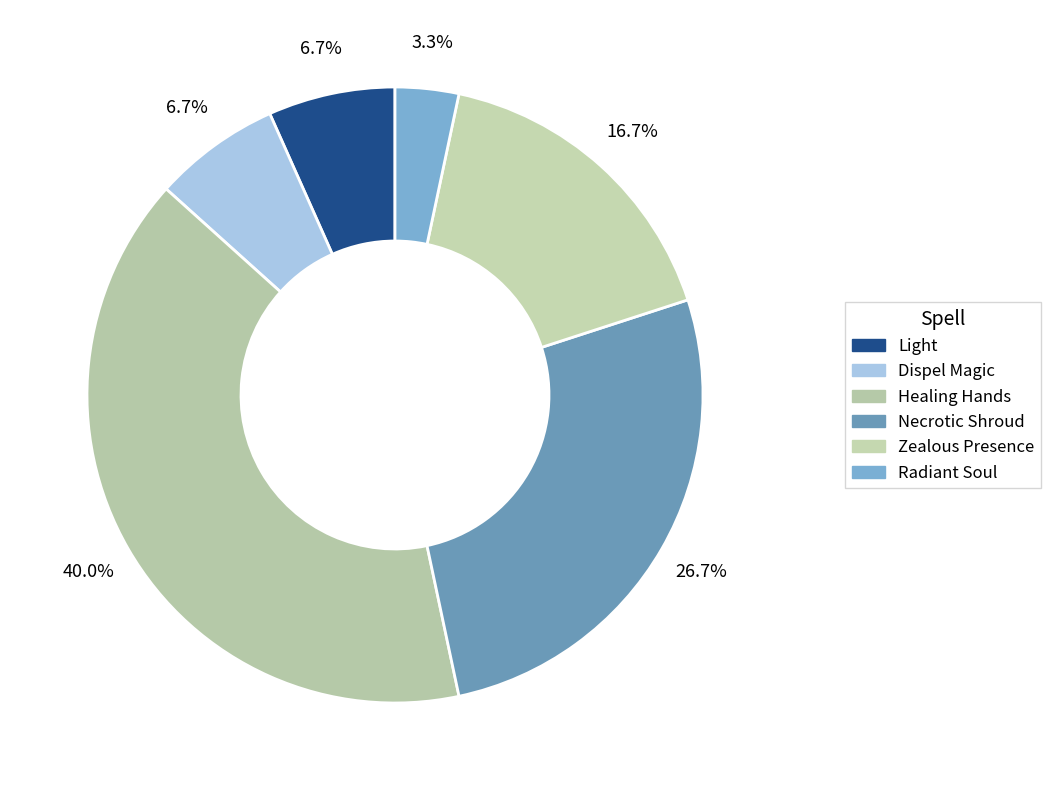

Count the number of slices in the pie.

6